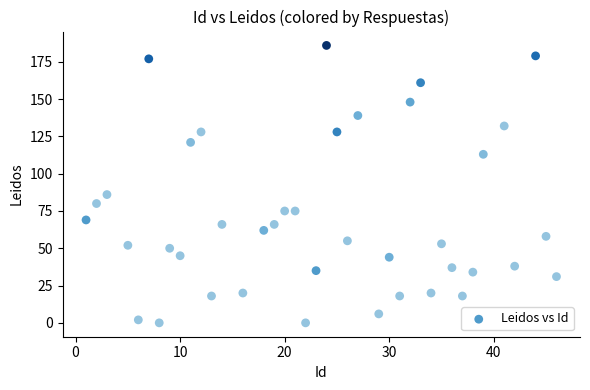

What is the range of Y values (max minus min)?

186